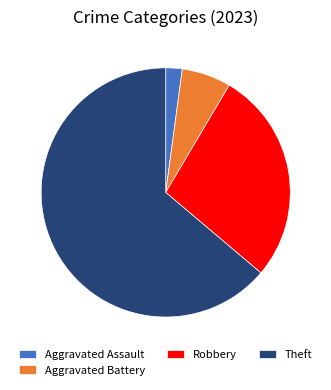

Which category accounts for the majority?

Theft